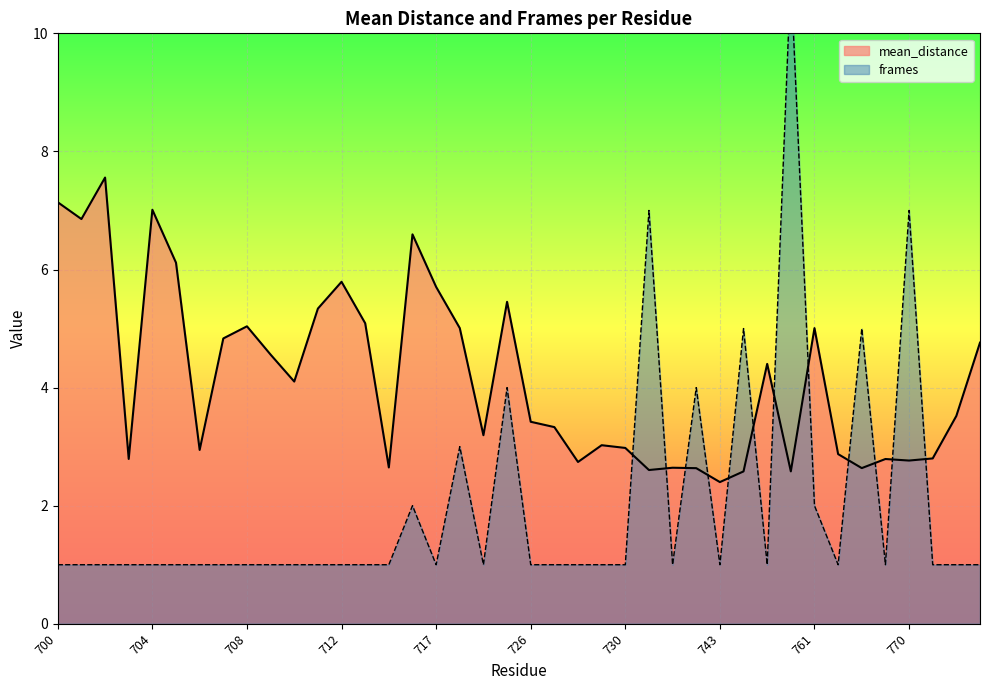

What are all the series names shown in the legend?

mean_distance, frames